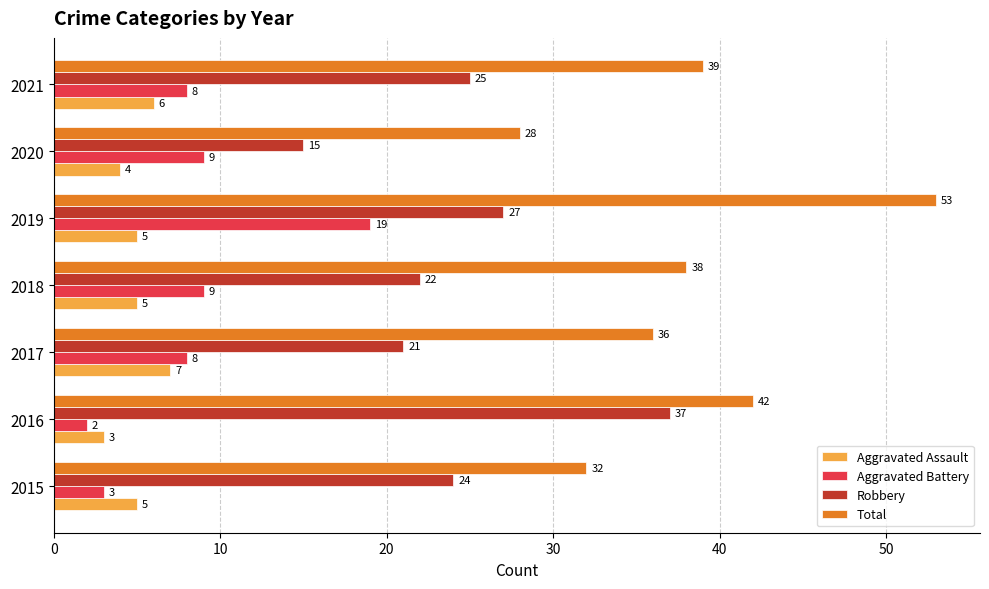

What is the sum of all Total values?

268